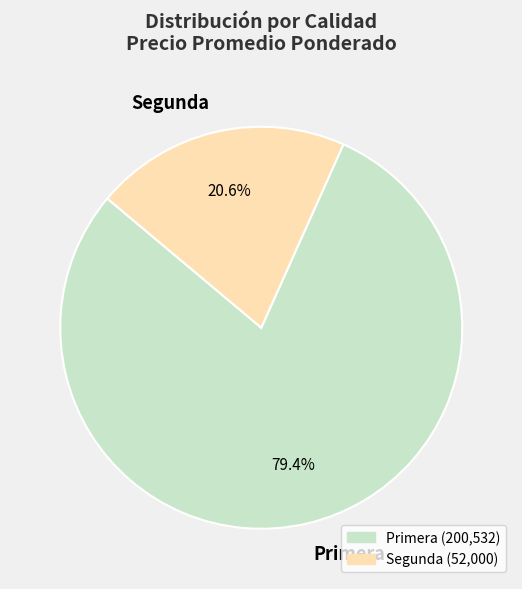

Rank the categories by value from highest to lowest.

Primera, Segunda